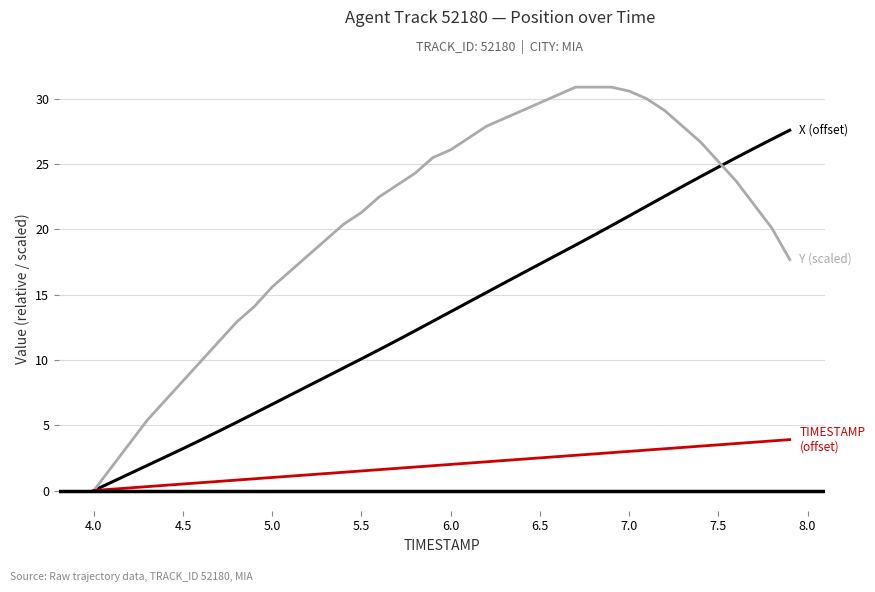

What is the maximum value shown in the chart?

30.9